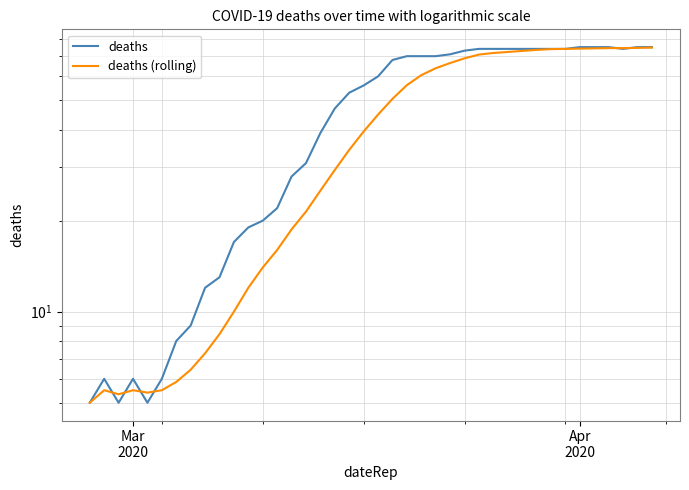

Is the value of deaths (rolling) at 14 greater than the value of deaths at 38?

No